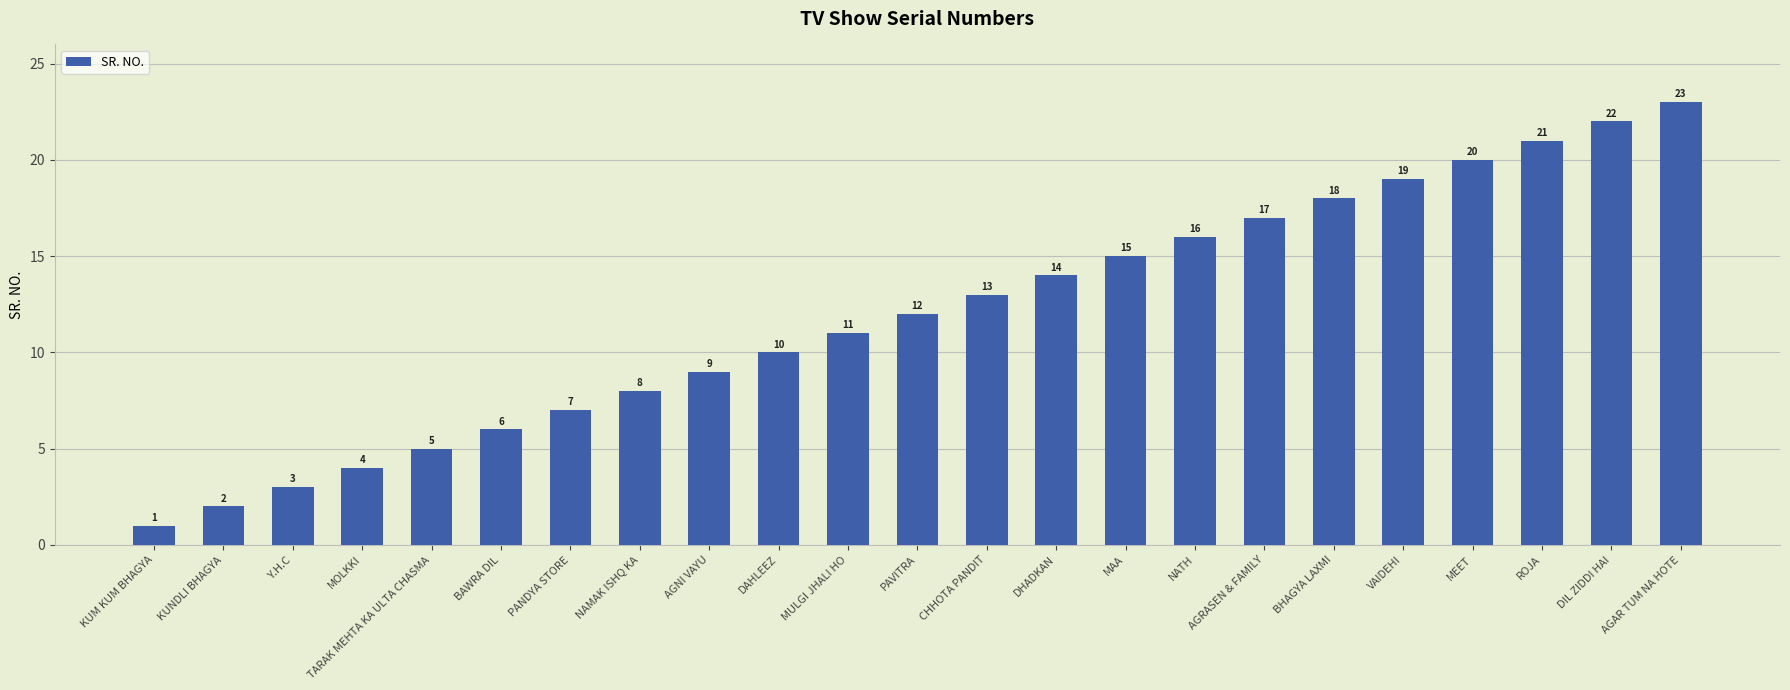

Rank the categories by value from highest to lowest.

AGAR TUM NA HOTE, DIL ZIDDI HAI, ROJA, MEET, VAIDEHI, BHAGYA LAXMI, AGRASEN & FAMILY, NATH, MAA, DHADKAN, CHHOTA PANDIT, PAVITRA, MULGI JHALI HO, DAHLEEZ, AGNI VAYU, NAMAK ISHQ KA, PANDYA STORE, BAWRA DIL, TARAK MEHTA KA ULTA CHASMA, MOLKKI, Y.H.C, KUNDLI BHAGYA, KUM KUM BHAGYA